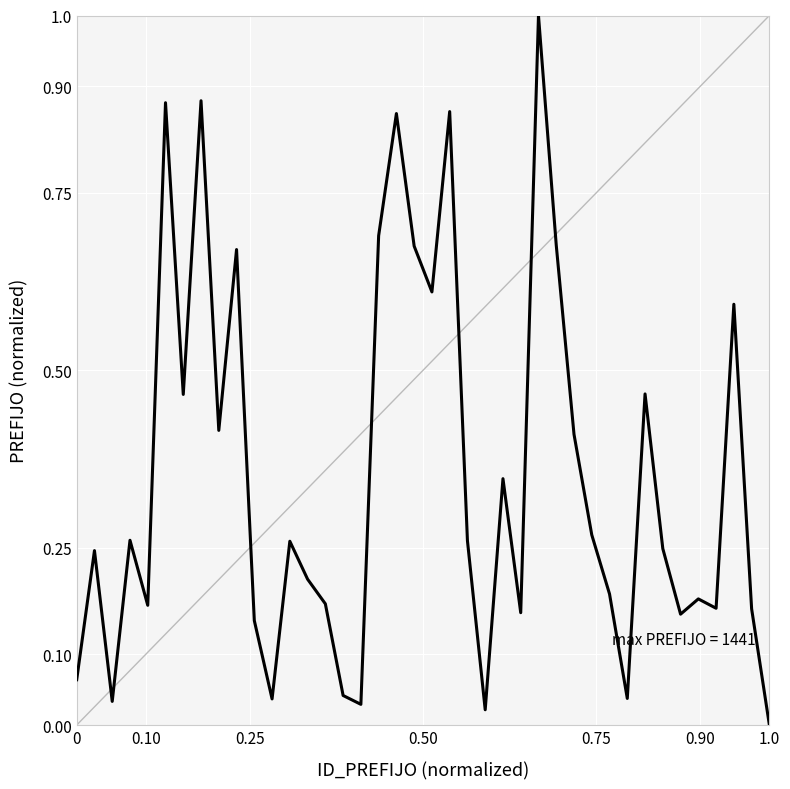

How many values exceed 0?

39